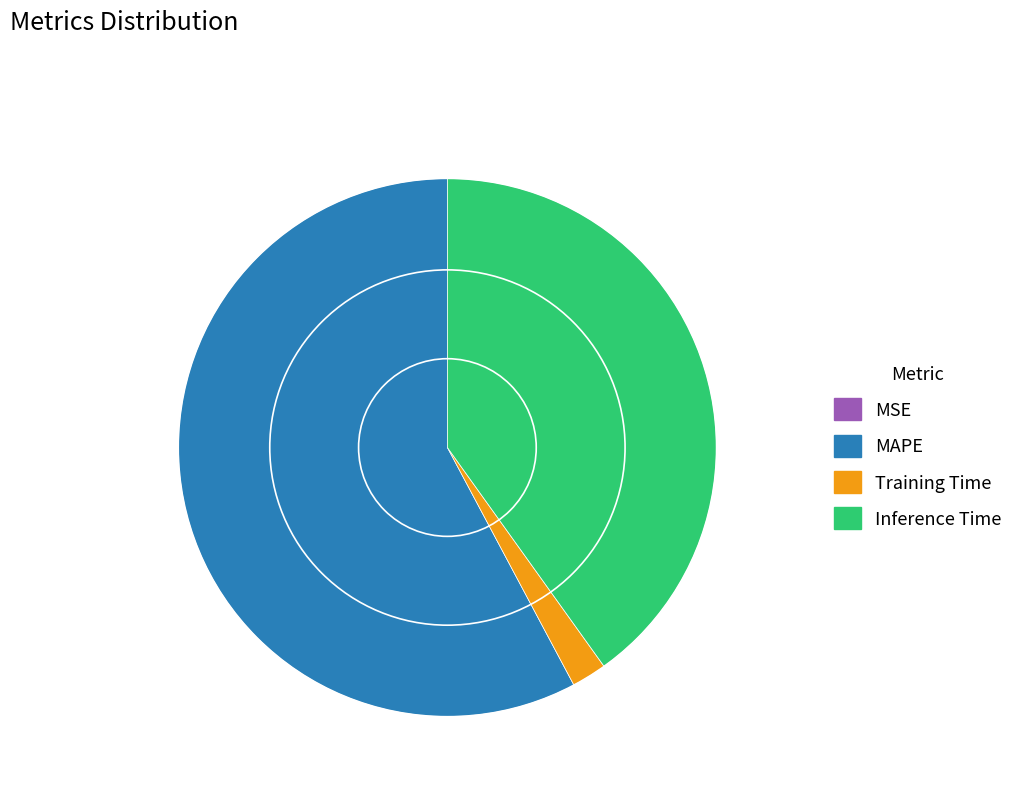

Is the sum of MAPE and Training Time greater than half?

Yes